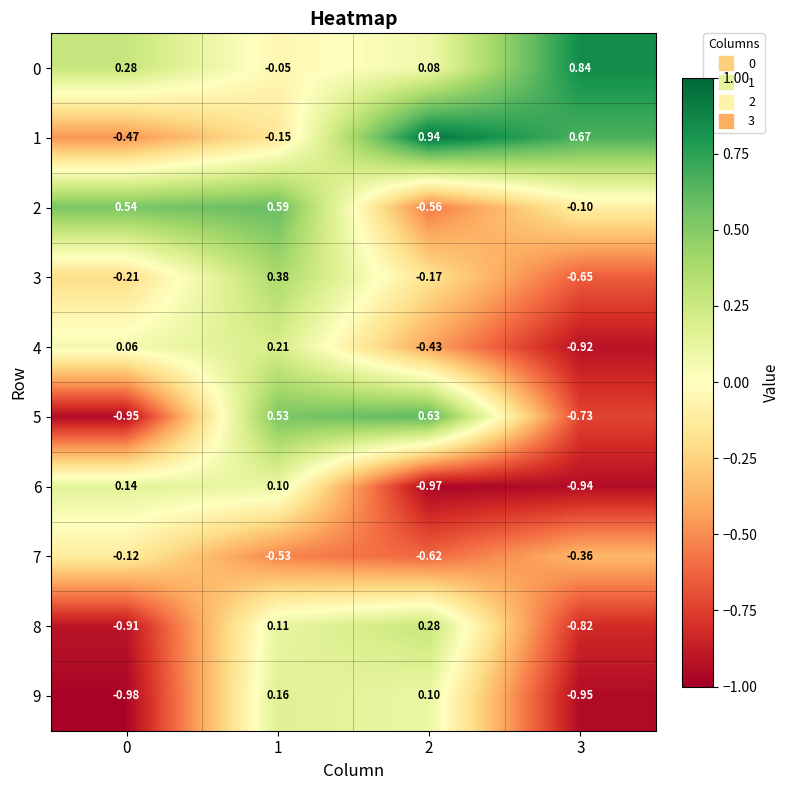

Is the value of 5 at 3 greater than the value of 9 at 0?

Yes